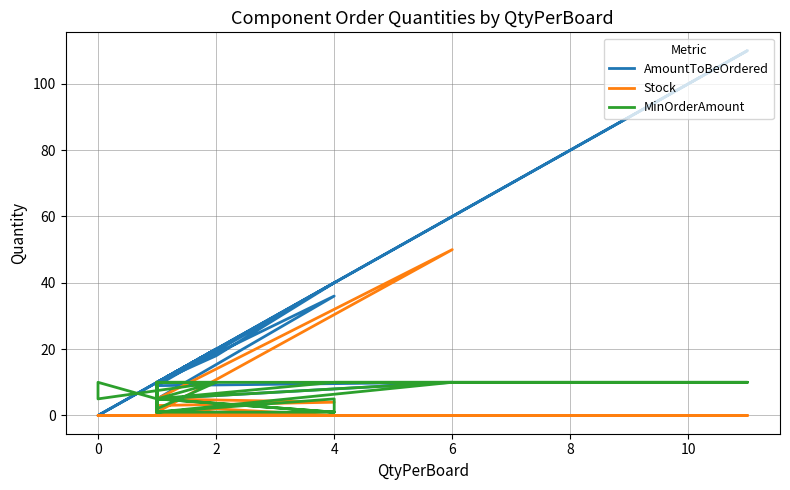

Which series has the widest spread of values?

AmountToBeOrdered